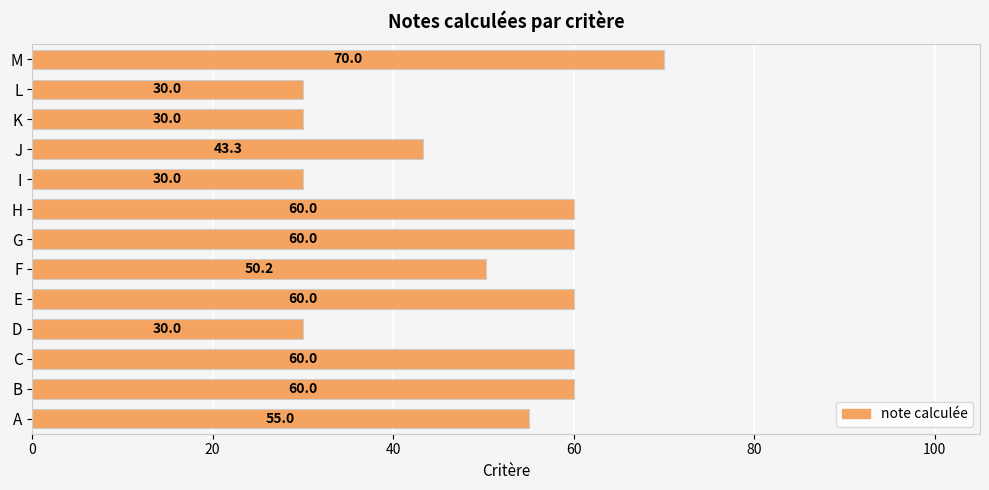

What is the change in value from A to D?

-25.0